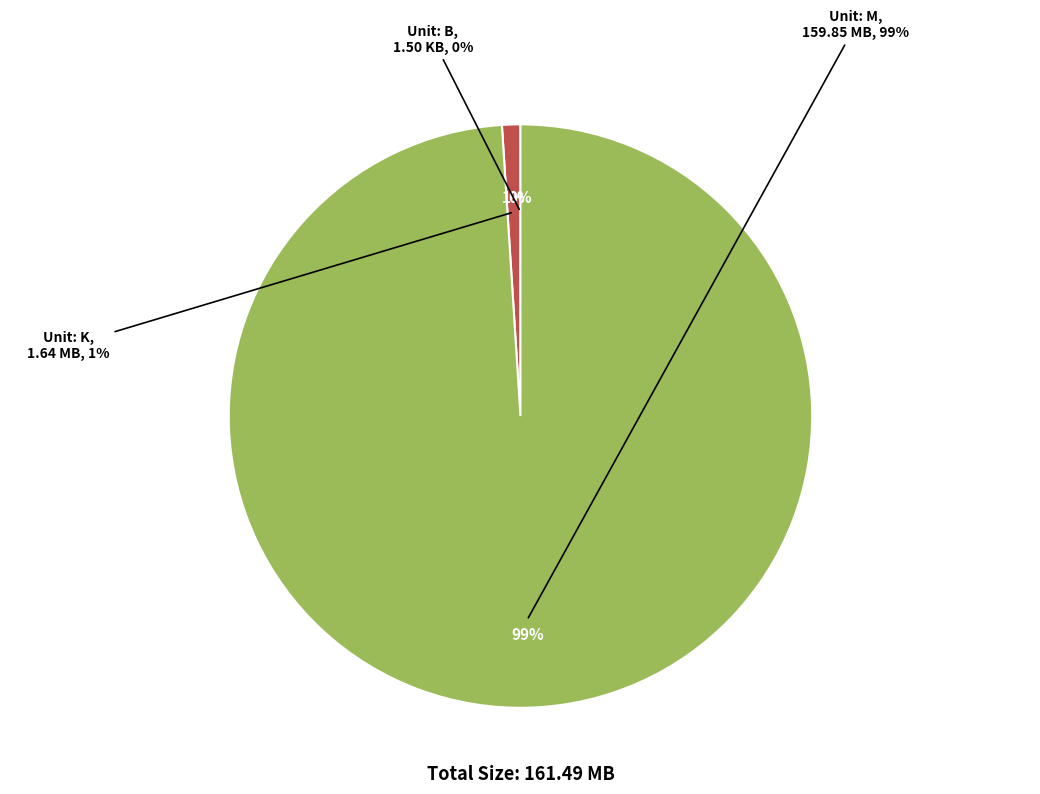

Is there a majority slice in this chart?

Yes